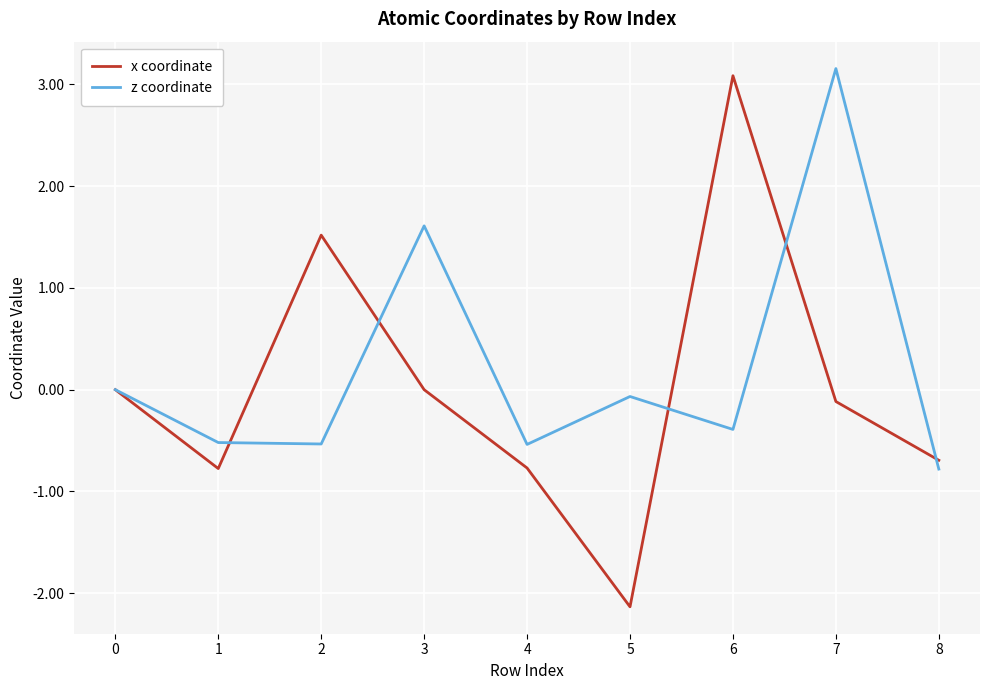

What is the difference between the highest and lowest values at 7?

3.3